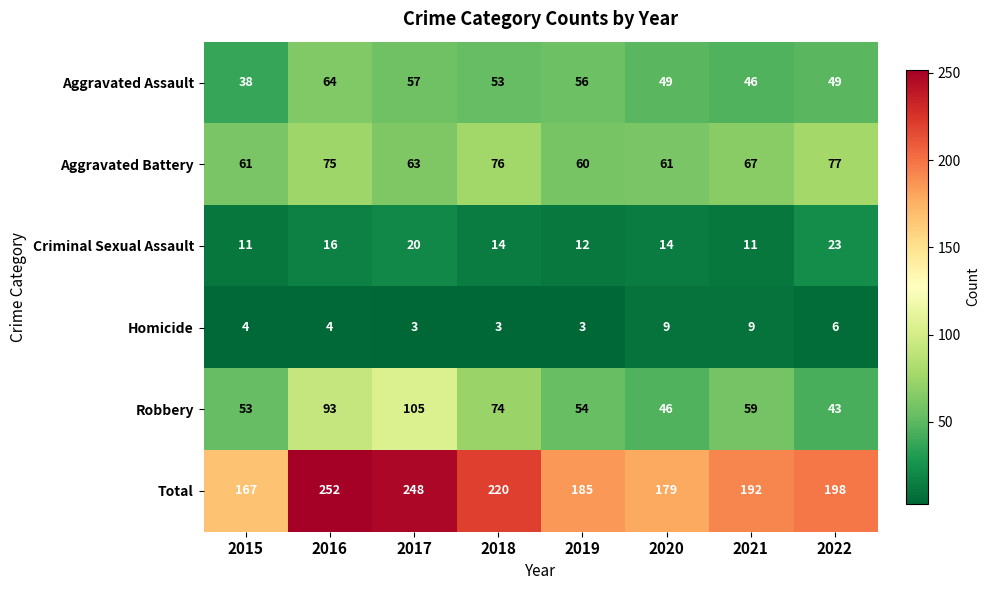

Which category has the highest value across all series?

2016